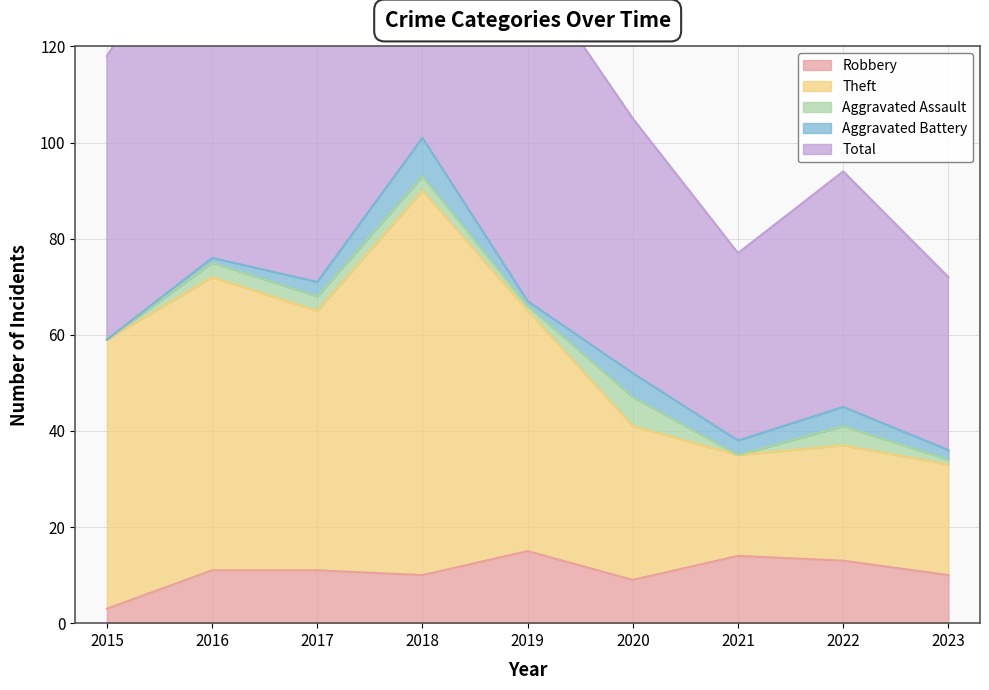

How many interior local valleys does the Theft series have?

2